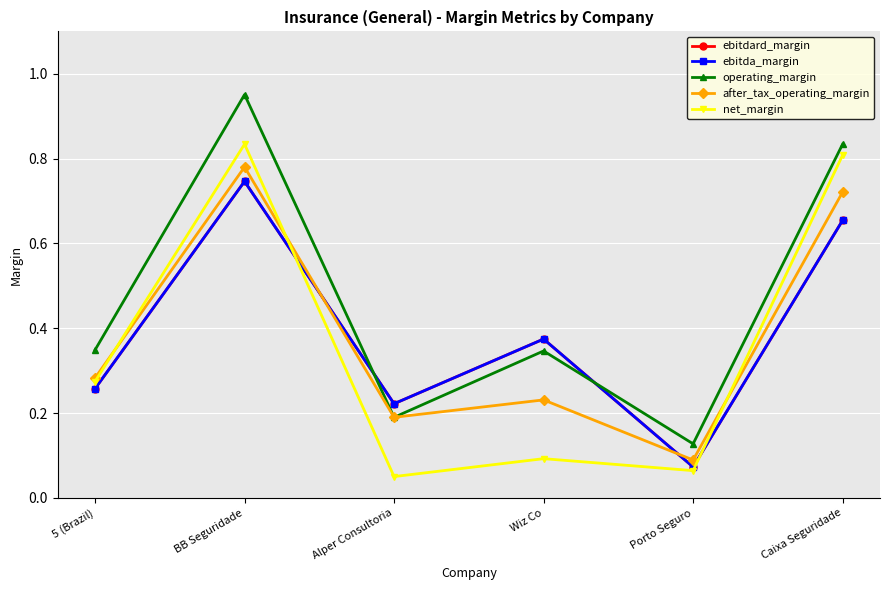

Is this an area chart (filled region under the line)?

No